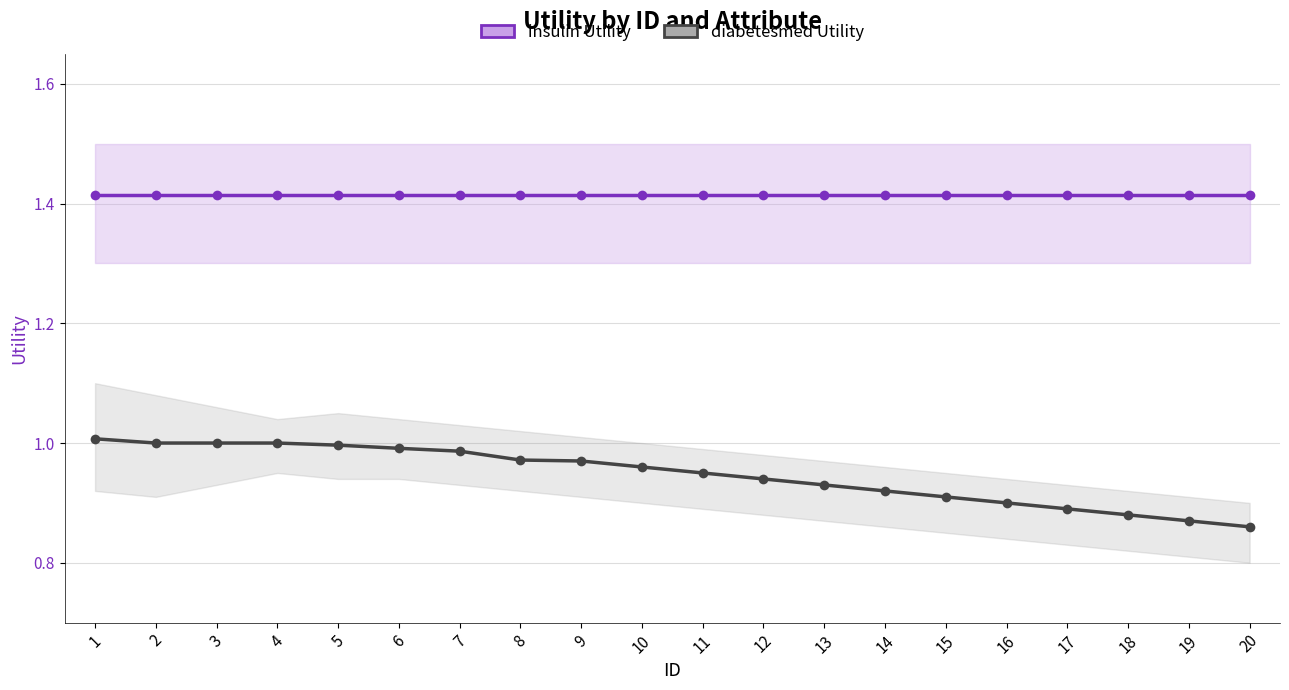

The diabetesmed Utility series shows 0.4 at 18. True or false?

False